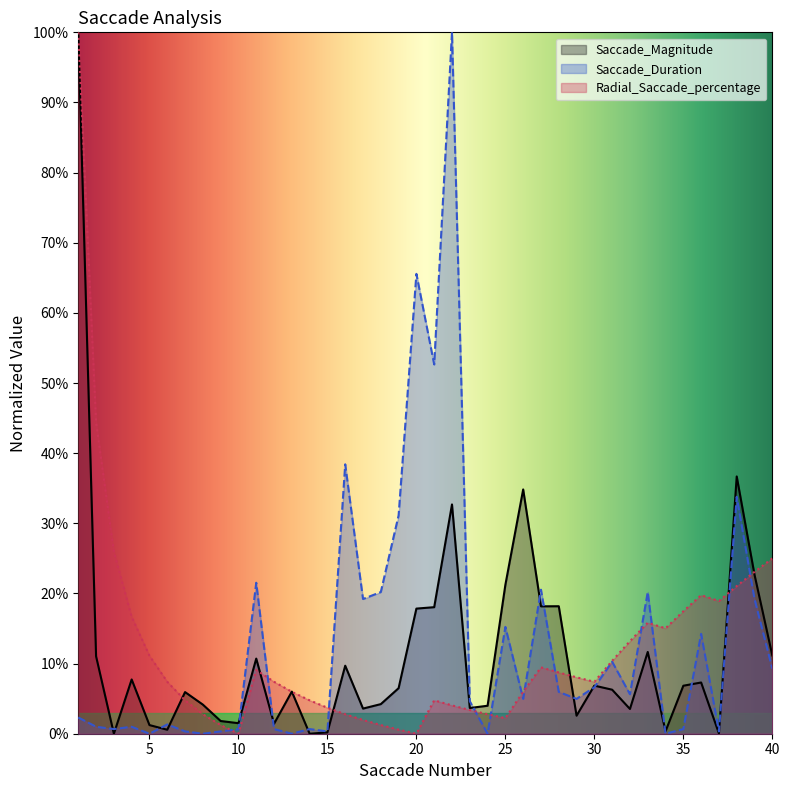

Reading left to right, transcribe all the data shown in this chart.

Saccade_Magnitude: 1.0	0.1	0.0	0.1	0.0	0.0	0.1	0.0	0.0	0.0	0.1	0.0	0.1	0.0	0.0	0.1	0.0	0.0	0.1	0.2	0.2	0.3	0.0	0.0	0.2	0.3	0.2	0.2	0.0	0.1	0.1	0.0	0.1	0.0	0.1	0.1	0.0	0.4	0.2	0.1
Saccade_Duration: 0.0	0.0	0.0	0.0	0.0	0.0	0.0	0.0	0.0	0.0	0.2	0.0	0.0	0.0	0.0	0.4	0.2	0.2	0.3	0.7	0.5	1.0	0.0	0.0	0.2	0.0	0.2	0.1	0.0	0.1	0.1	0.1	0.2	0.0	0.0	0.1	0.0	0.3	0.2	0.1
Radial_Saccade_percentage: 1.0	0.4	0.3	0.2	0.1	0.1	0.0	0.0	0.0	0.0	0.1	0.1	0.1	0.0	0.0	0.0	0.0	0.0	0.0	0.0	0.0	0.0	0.0	0.0	0.0	0.1	0.1	0.1	0.1	0.1	0.1	0.1	0.2	0.2	0.2	0.2	0.2	0.2	0.2	0.2